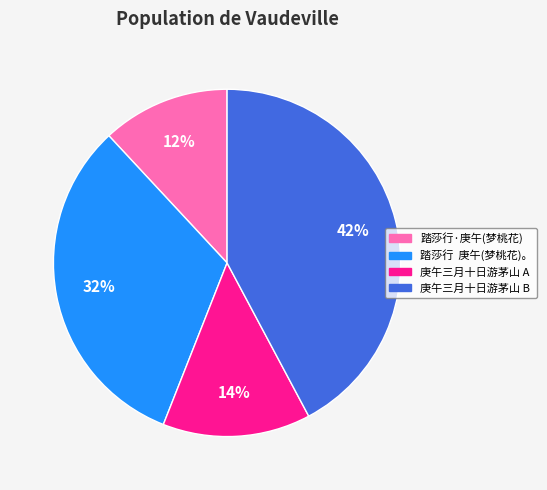

How many slices are in this pie chart?

4